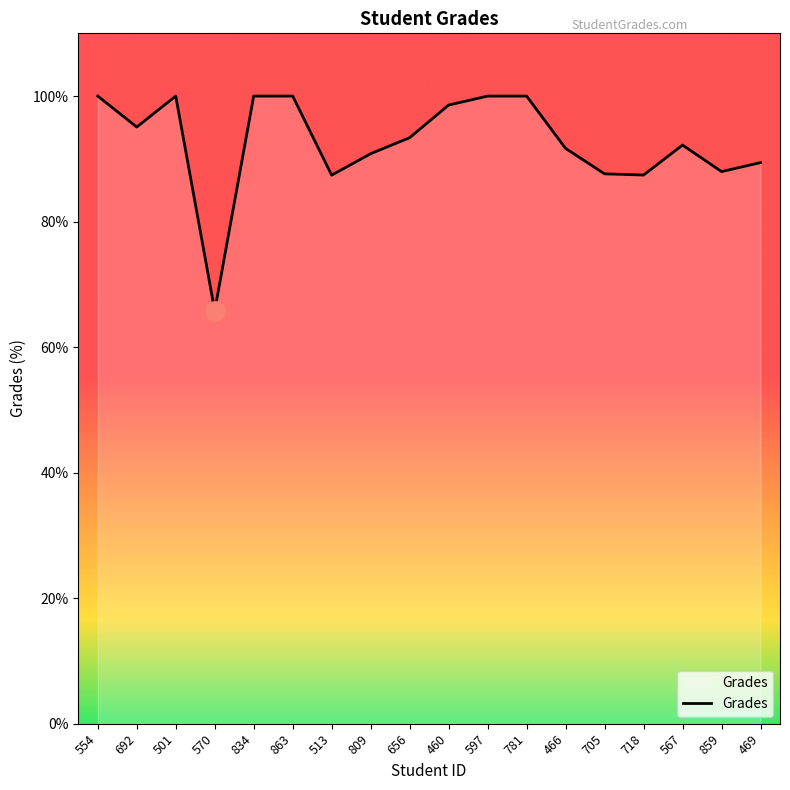

What position from the left is 567?

16